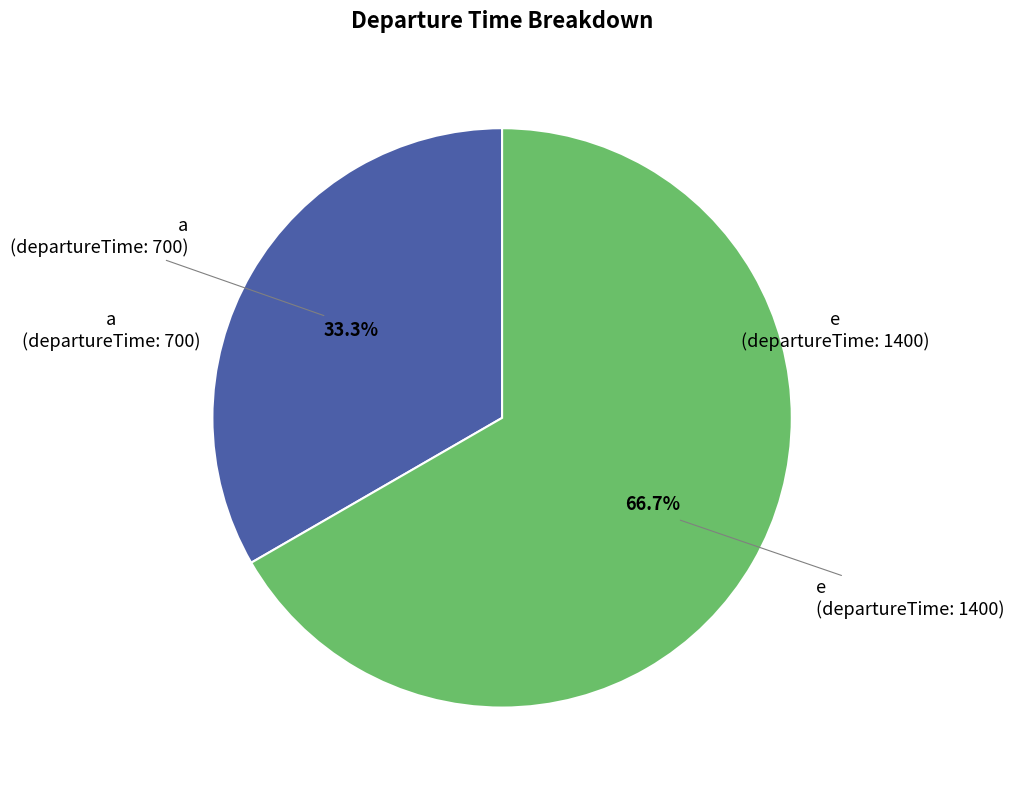

What is the total percentage of e and a?

100.0%